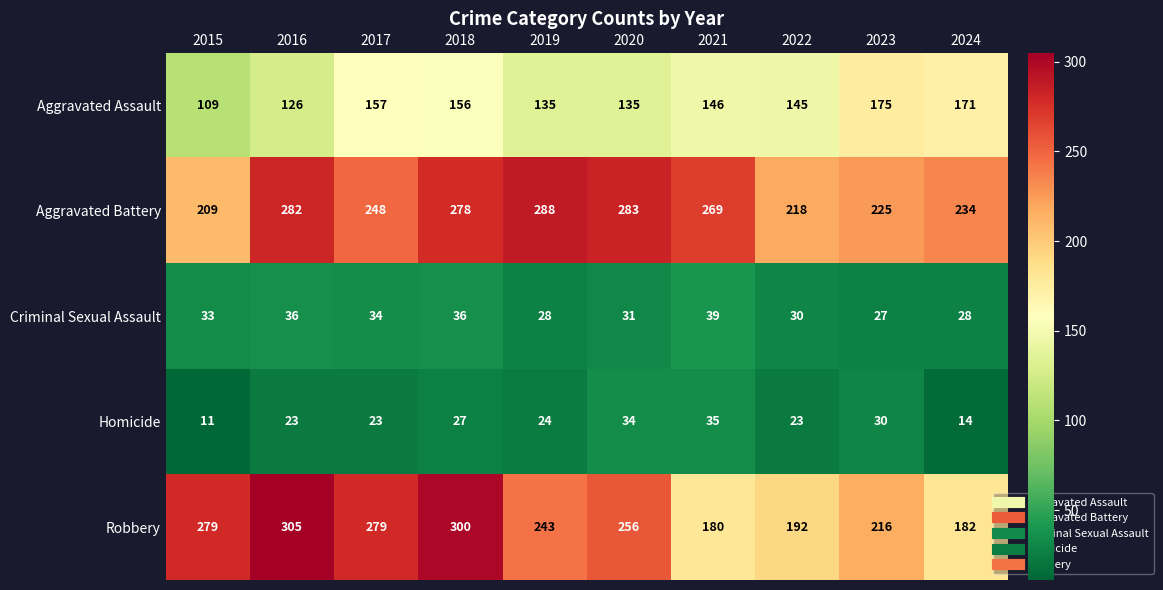

What is the smallest value displayed?

11